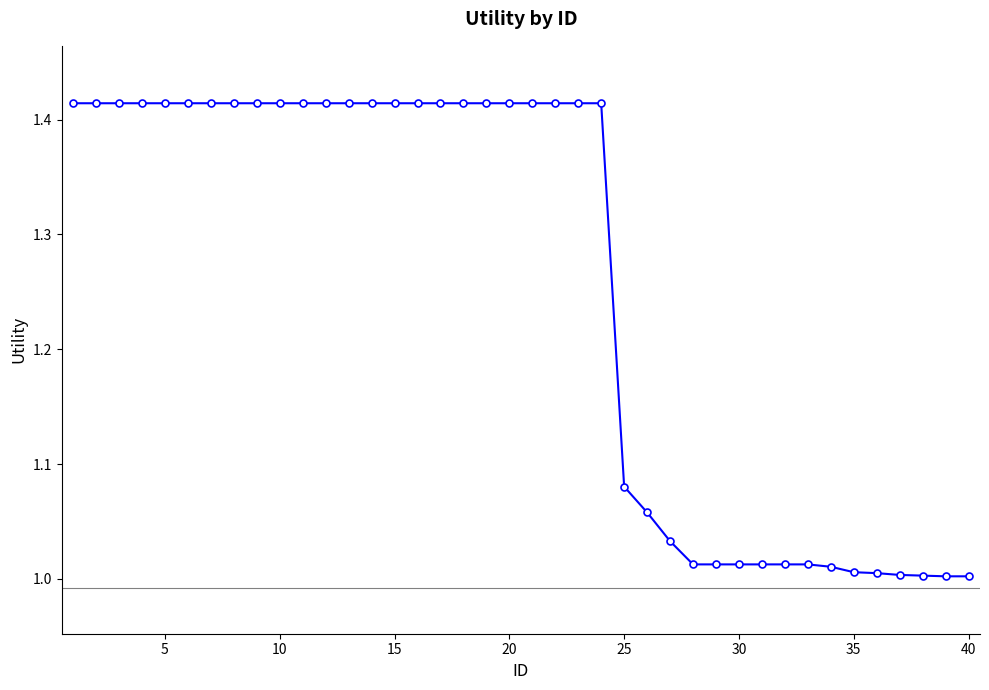

What is the difference between the second highest and minimum values?

0.4